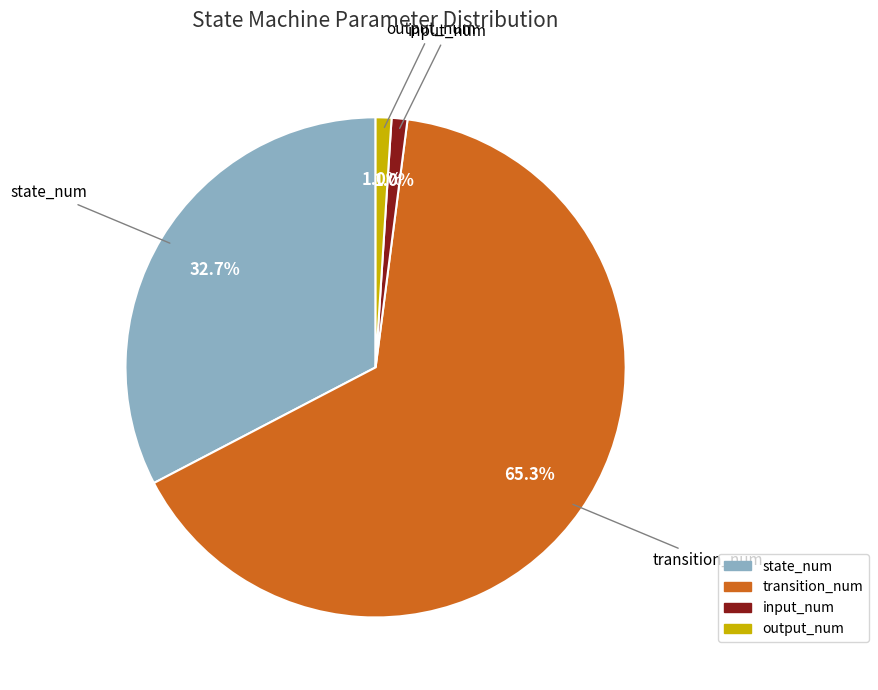

To the nearest percent, what percentage of the pie is state_num?

33%